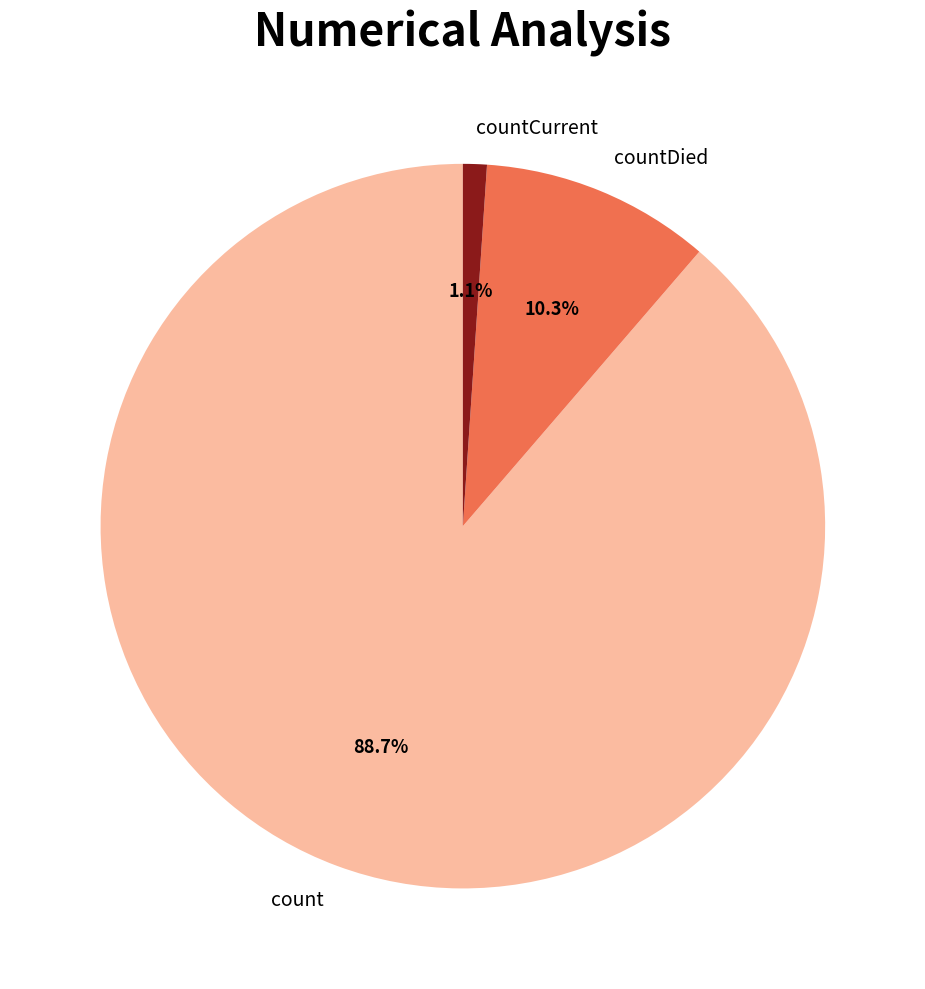

Which category has the smallest portion of the pie?

countCurrent